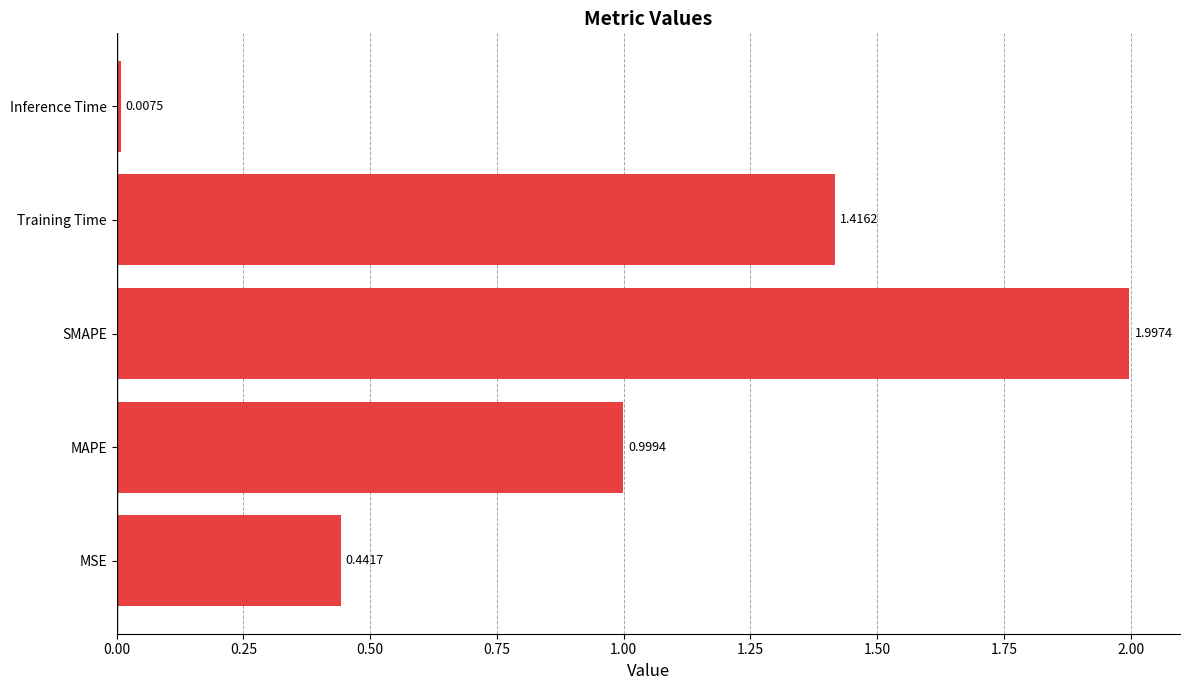

Rank the categories by value from highest to lowest.

SMAPE, Training Time, MAPE, MSE, Inference Time